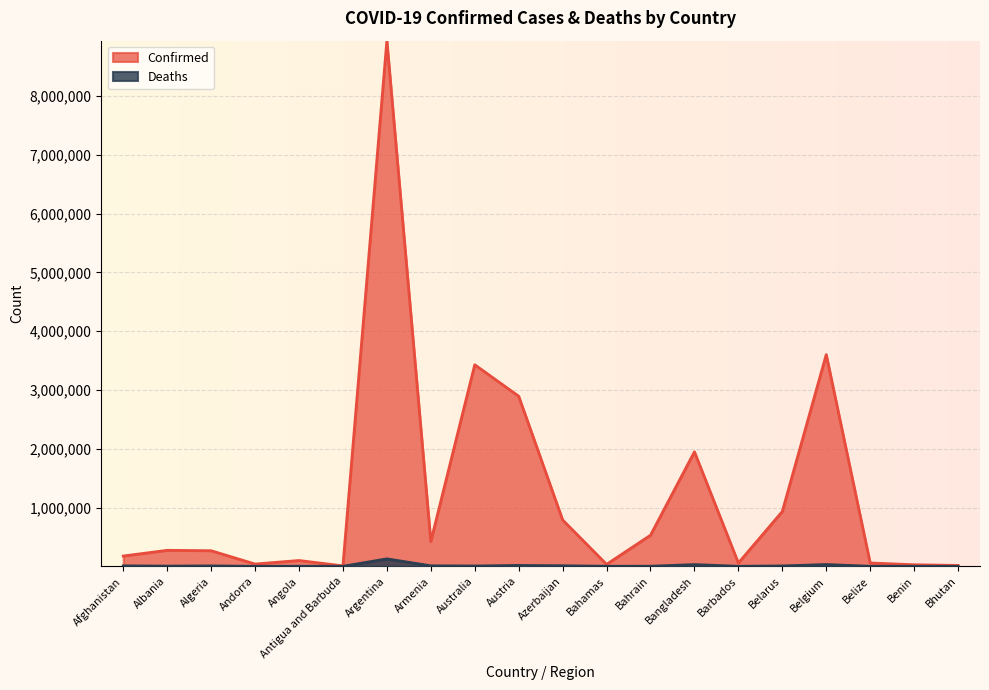

How many categories are shown in the chart?

20